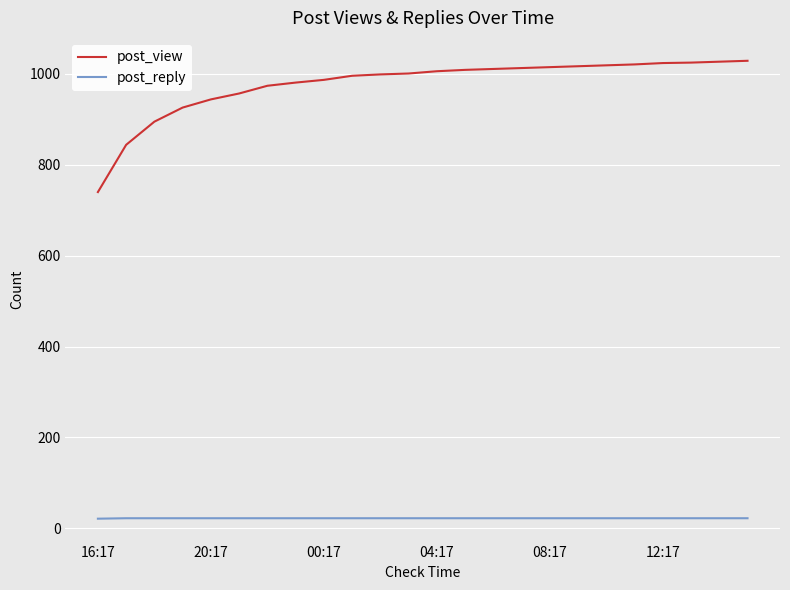

True or false: post_reply and post_view intersect in this chart.

False